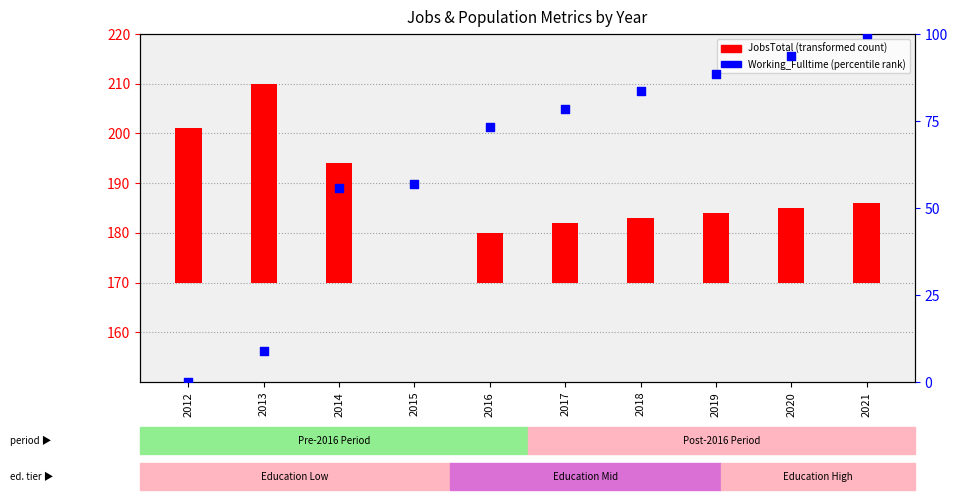

What is the total value across all series at 2016?

83.4